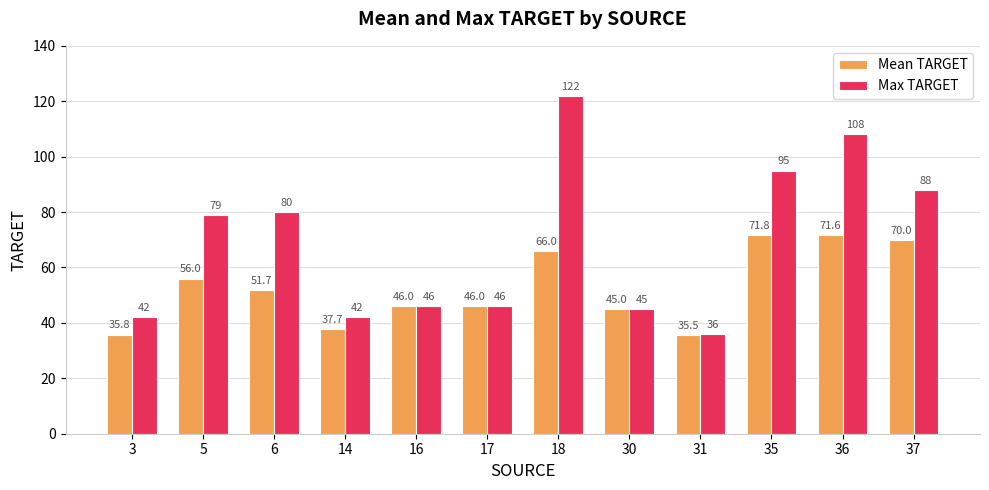

What is the smallest value displayed?

35.5